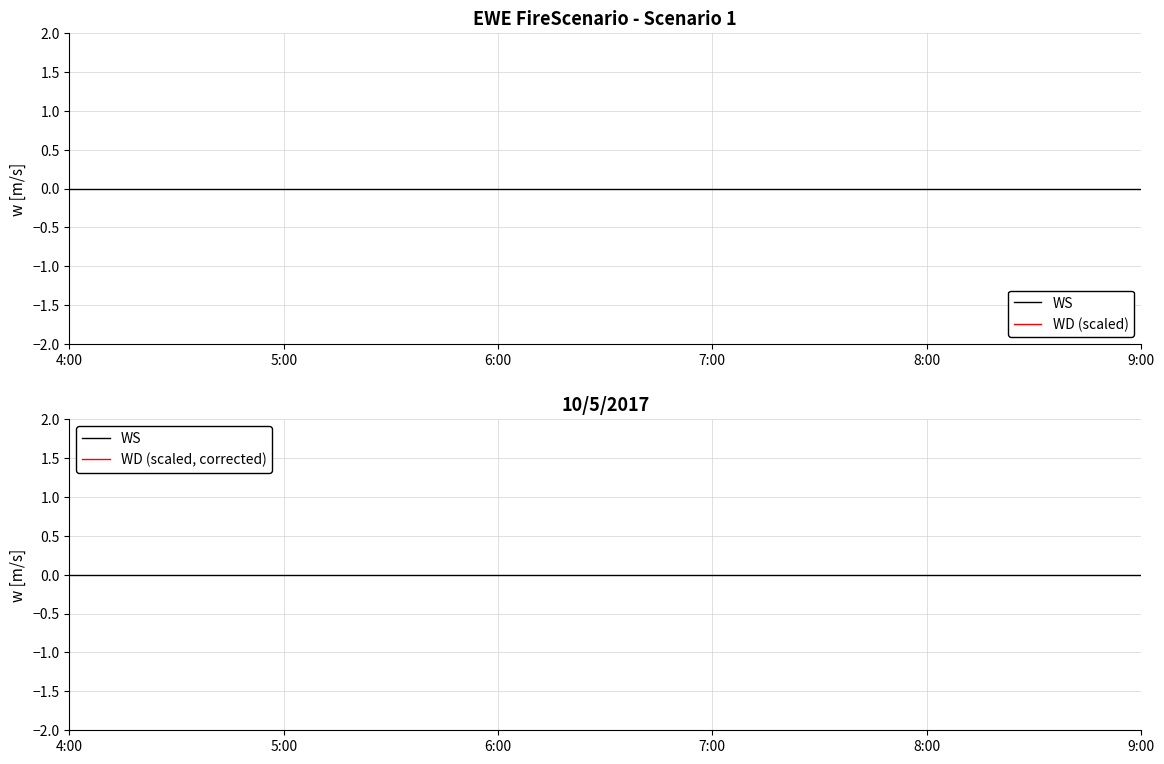

What is the label of the 1st point from the left?

4:00